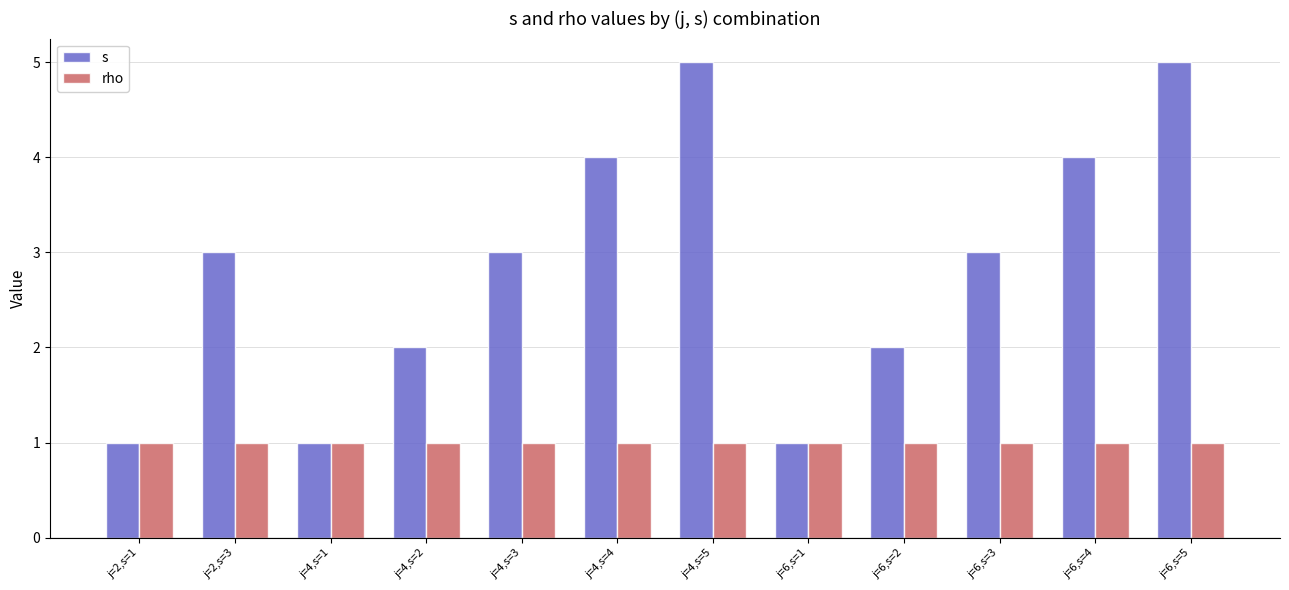

What is the sum of all s values?

34